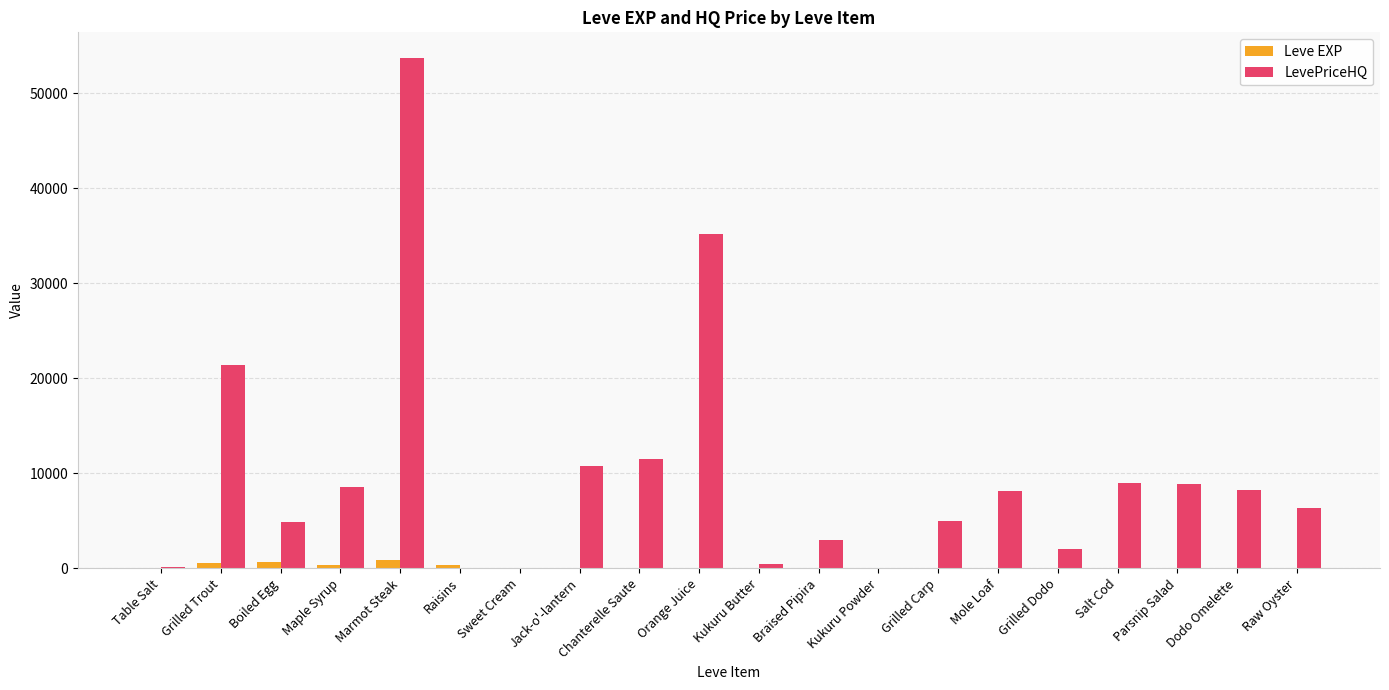

What are all the series names shown in the legend?

Leve EXP, LevePriceHQ